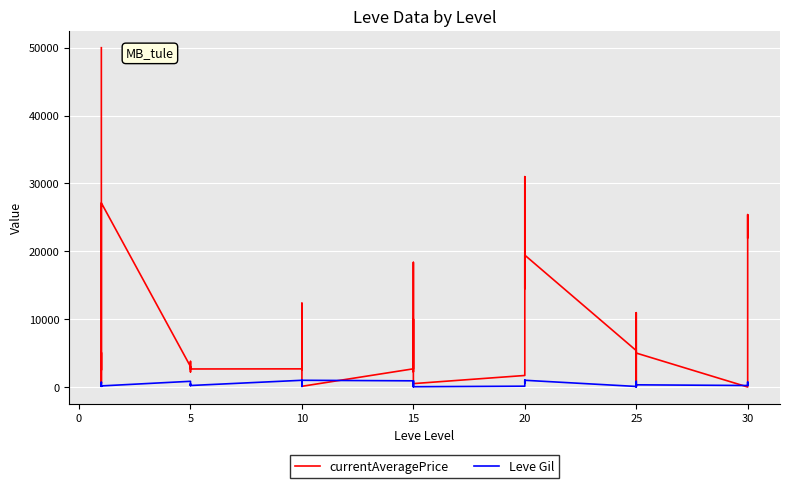

How many intersections are there between currentAveragePrice and Leve Gil?

6